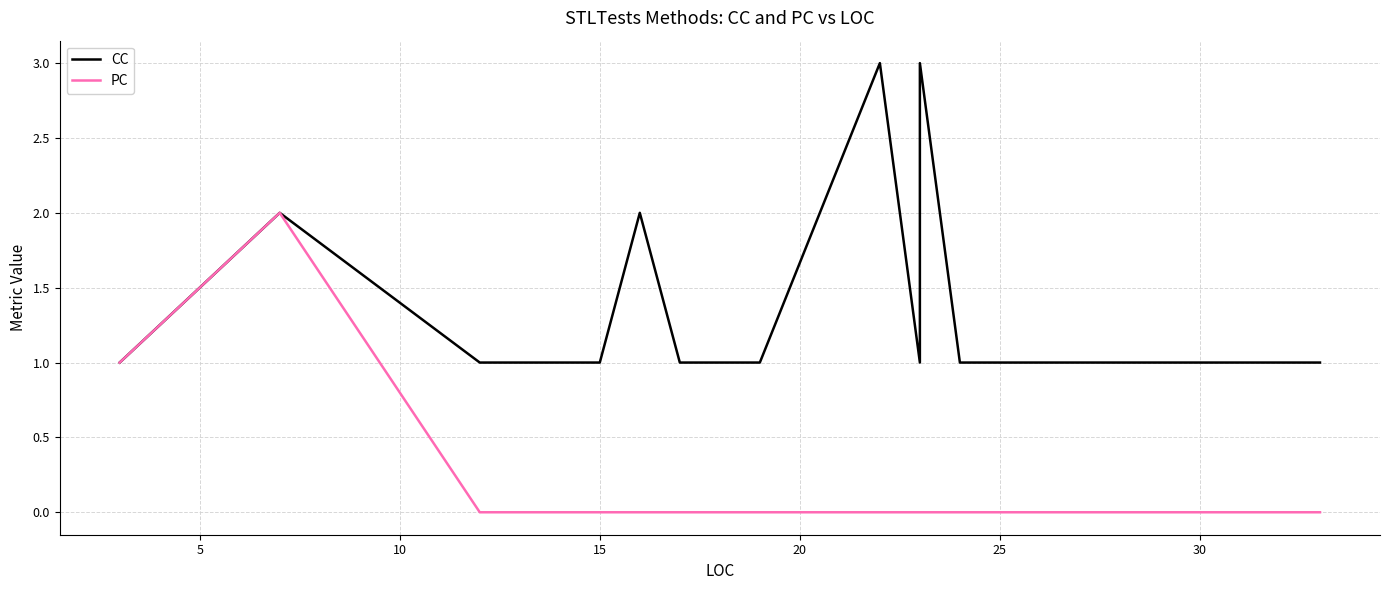

Rank the series by their average value, from lowest to highest.

PC, CC